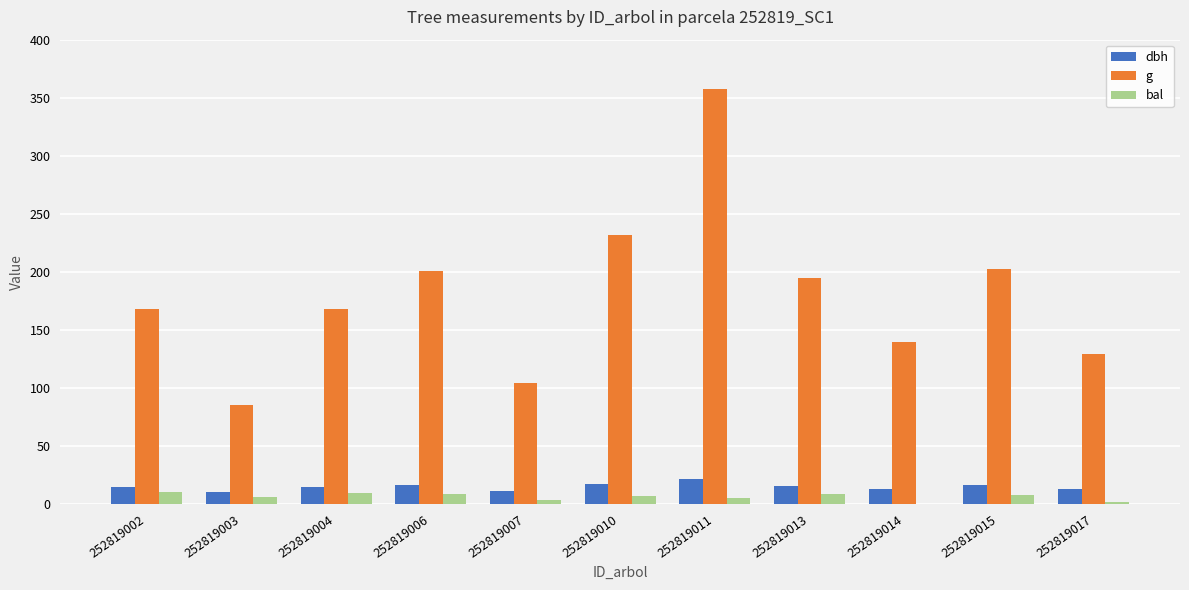

What is the sum of all dbh values?

163.6